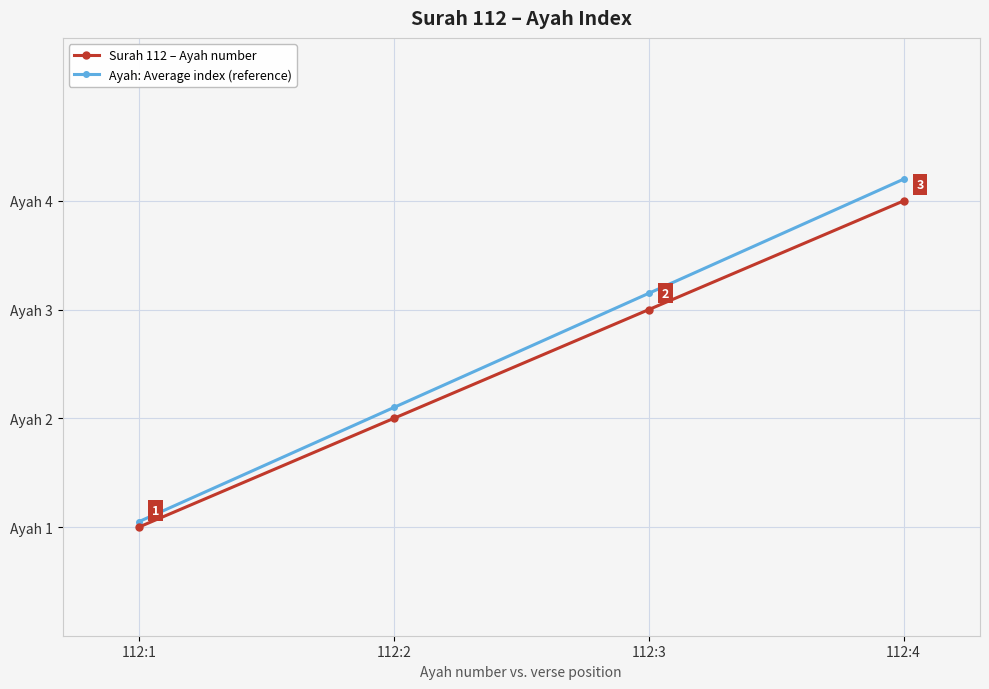

Reading right to left, list all the values displayed in this chart.

Surah 112 – Ayah number: 4.0	3.0	2.0	1.0
Ayah: Average index (reference): 4.2	3.2	2.1	1.1